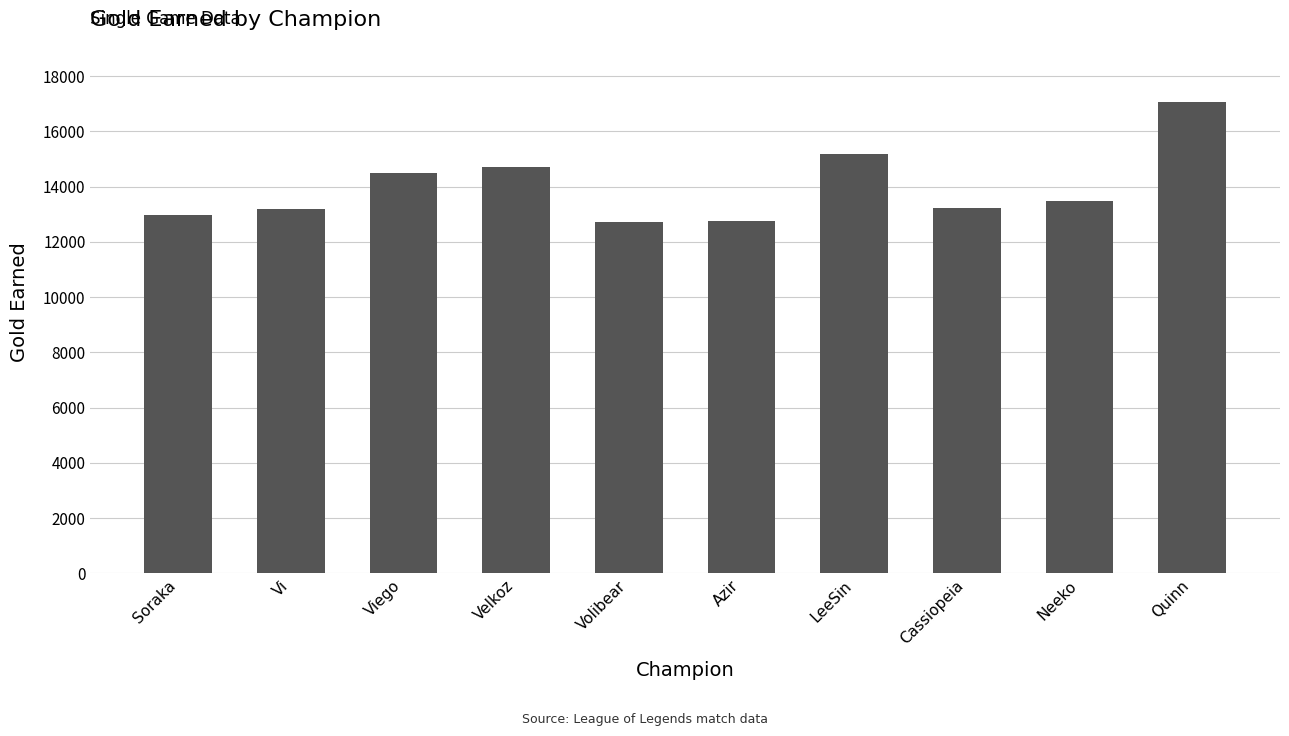

Is it true that the value at Volibear is 2989?

False